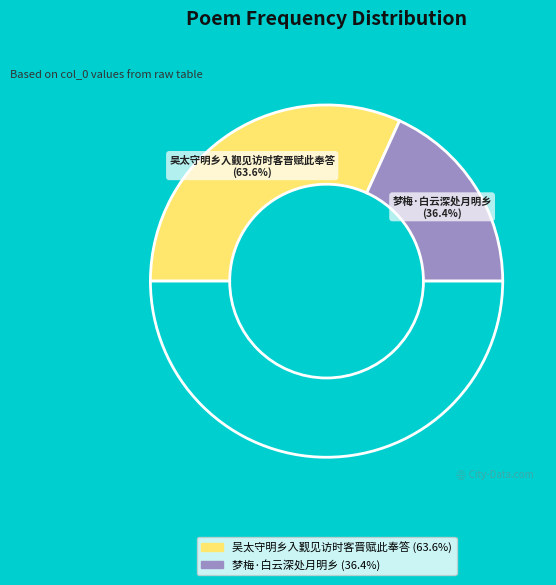

Is there any slice that represents more than half of the pie?

Yes